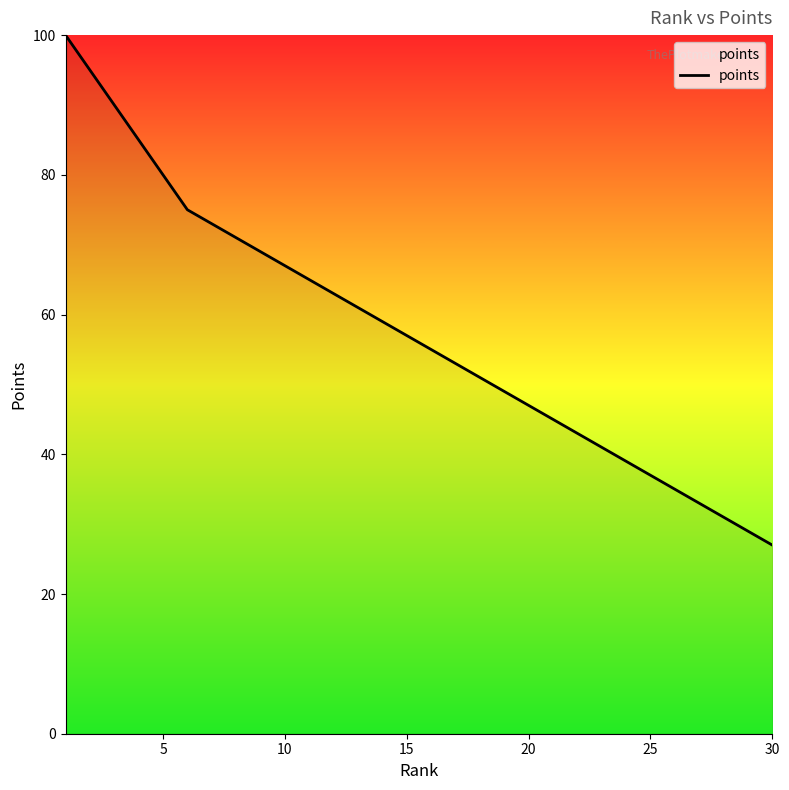

What is the greatest value displayed?

100